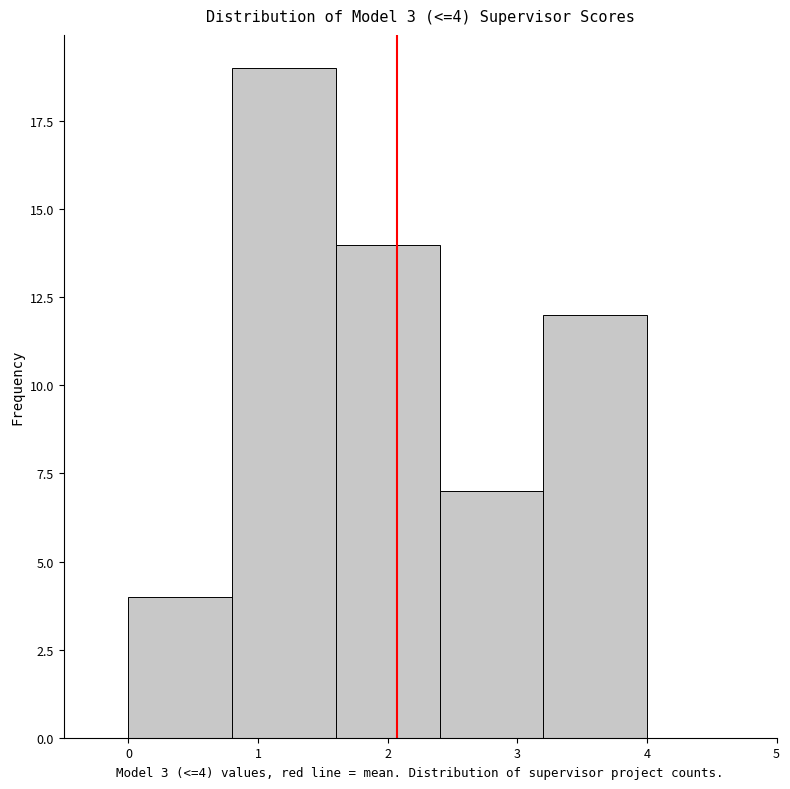

Over which range of the x-axis is the bar tallest?

0.8 to 1.6